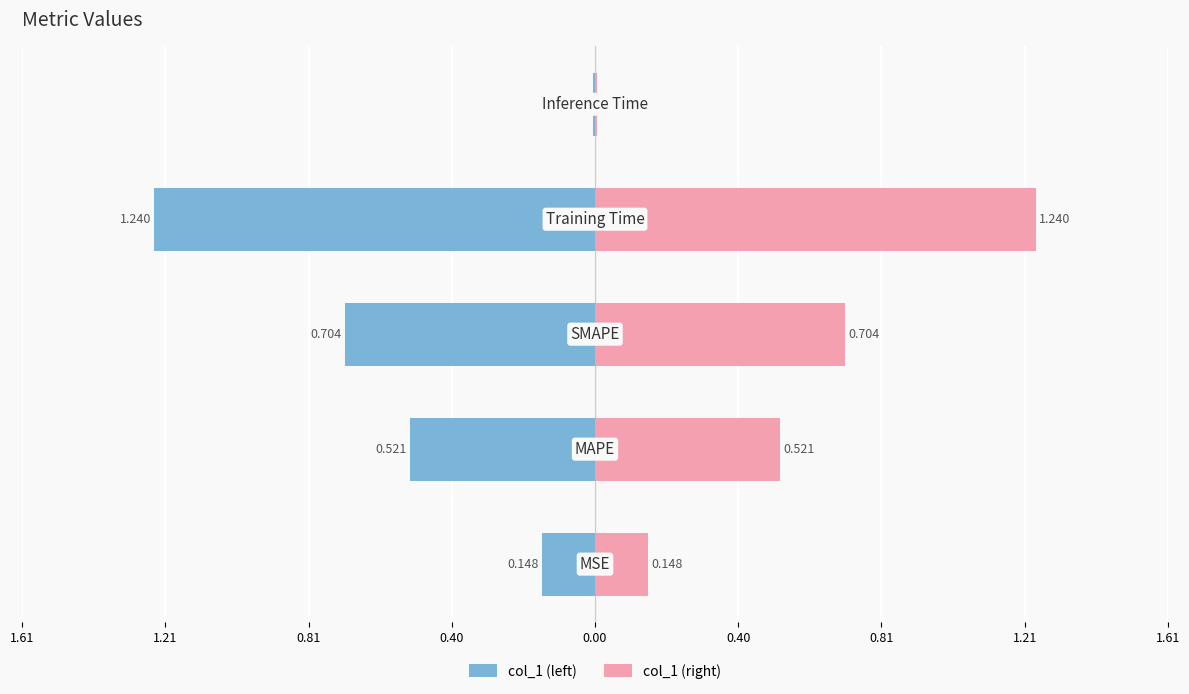

Are the bars grouped side by side (vs. stacked)?

Yes